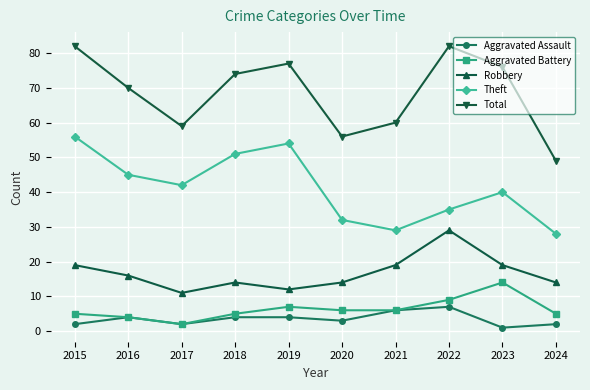

True or false: Aggravated Assault has more than 1 points higher than both neighbors.

True